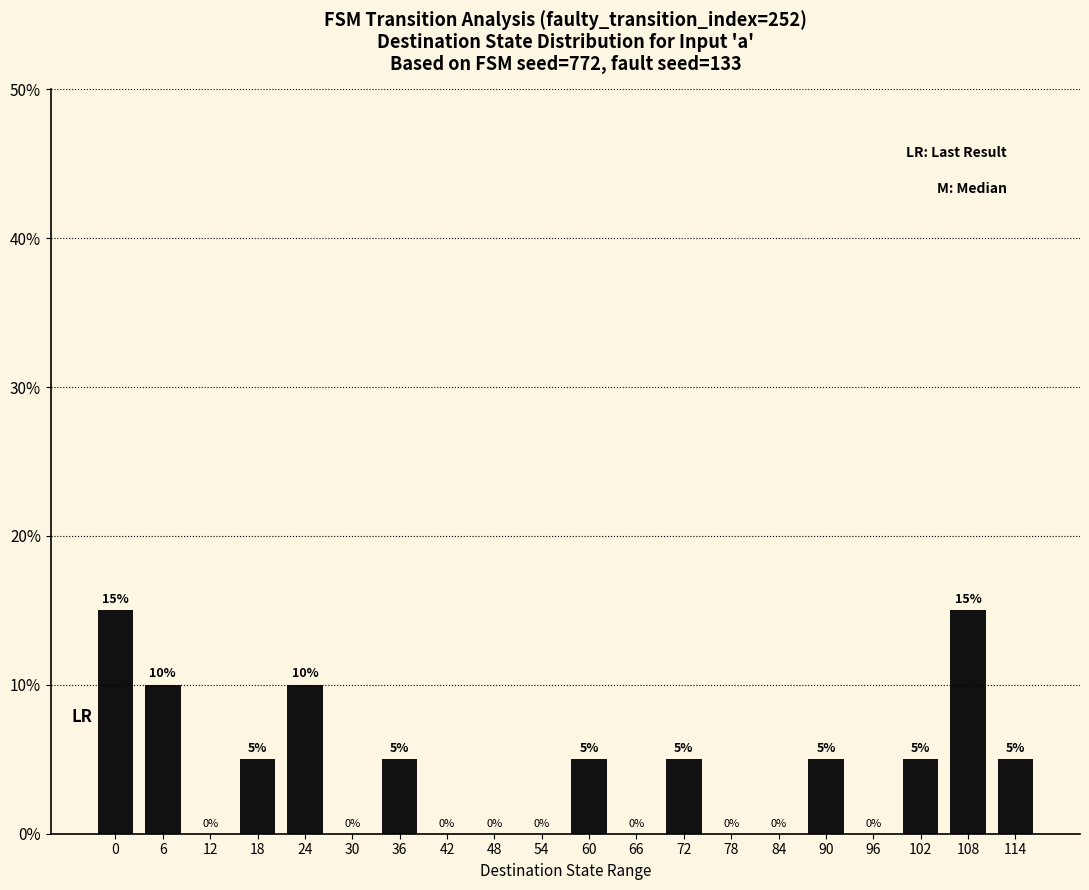

What value does the data have at 114?

5